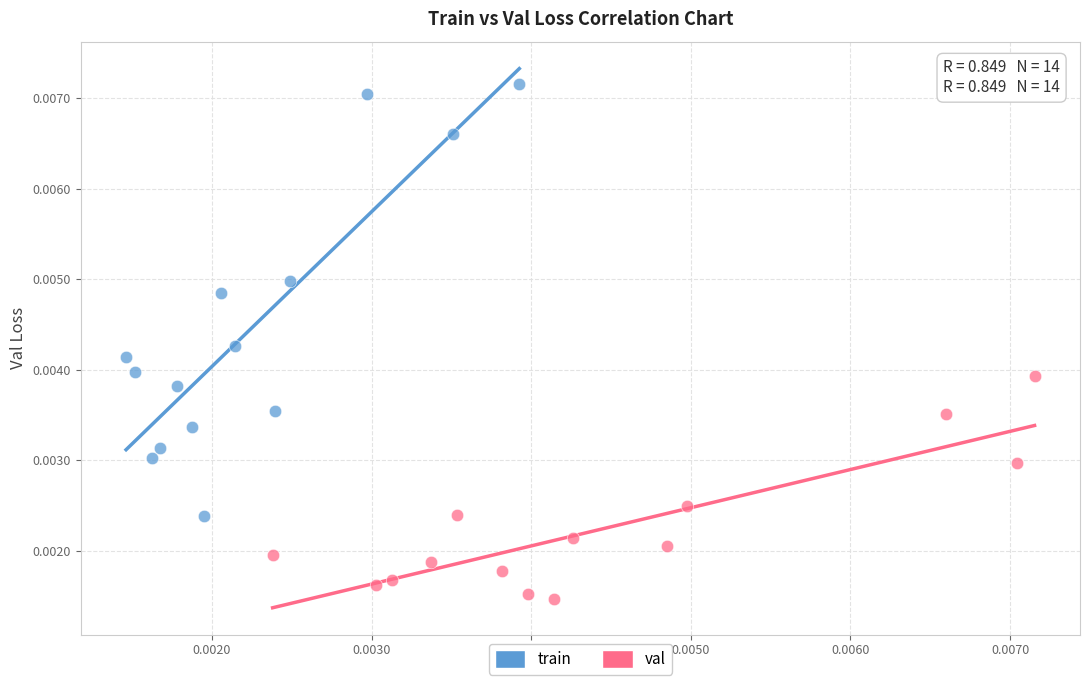

Which series reaches the maximum Y coordinate?

train